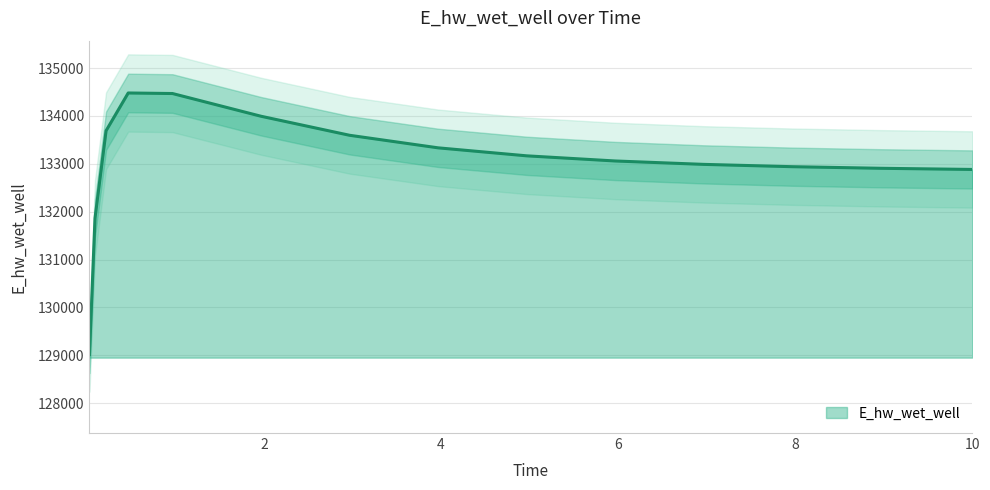

True or false: the data shows 216476.4 at 0.46875.

False